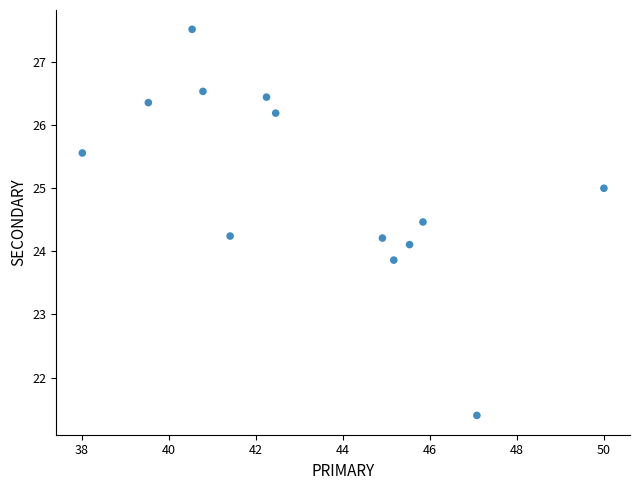

What is the range of X values (max minus min)?

12.0